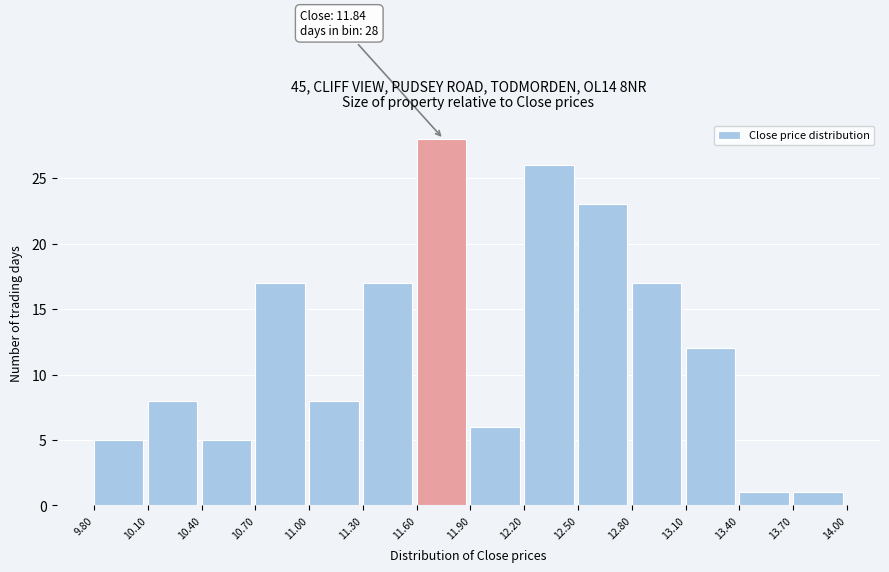

Over which range of the x-axis is the bar tallest?

11.60 to 11.90